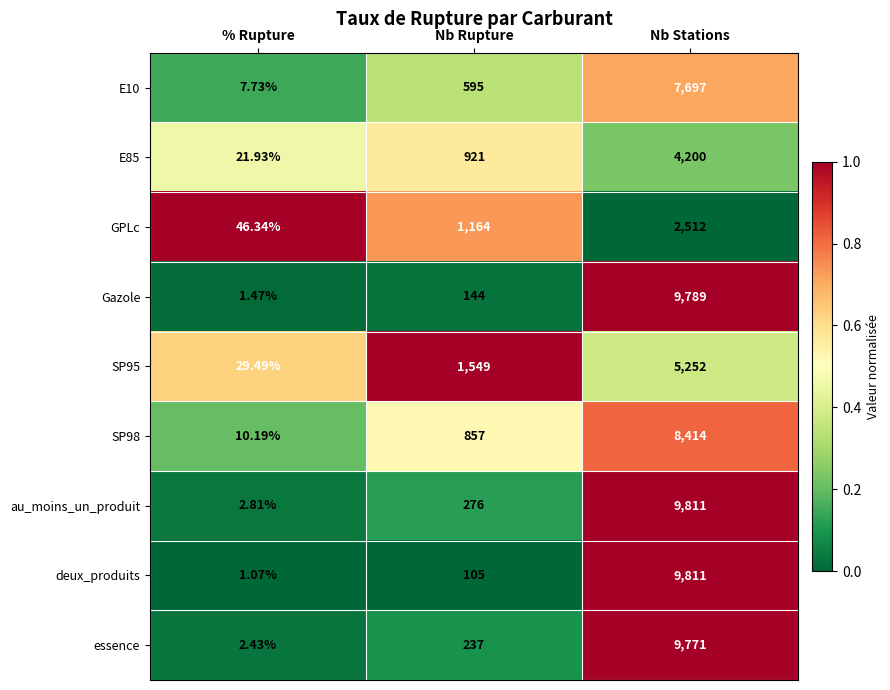

Where is SP98 nearest to the value 4212?

Nb Rupture